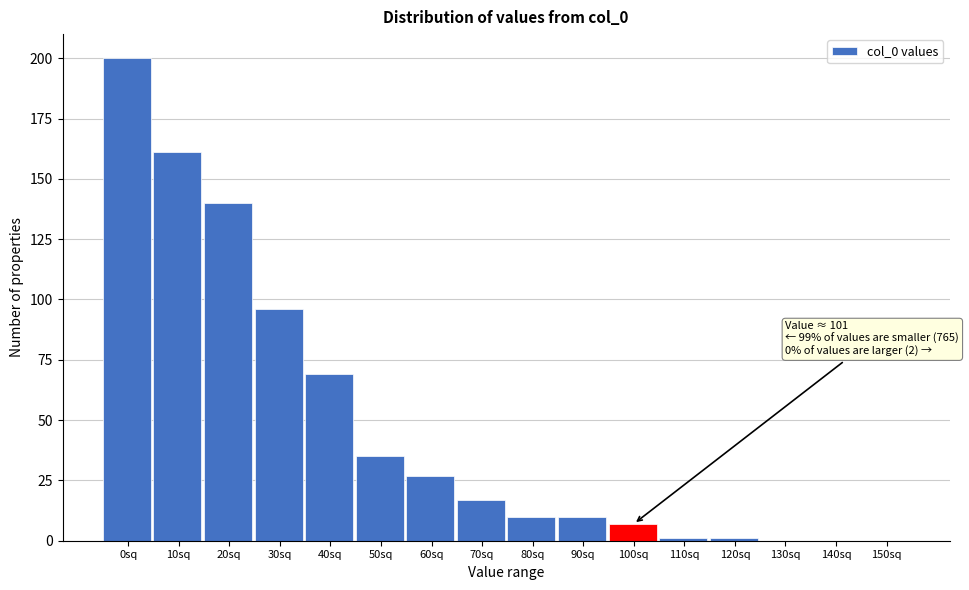

Reading left to right, transcribe all the data shown in this chart.

0sq=200	10sq=161	20sq=140	30sq=96	40sq=69	50sq=35	60sq=27	70sq=17	80sq=10	90sq=10	100sq=7	110sq=1	120sq=1	130sq=0	140sq=0	150sq=0